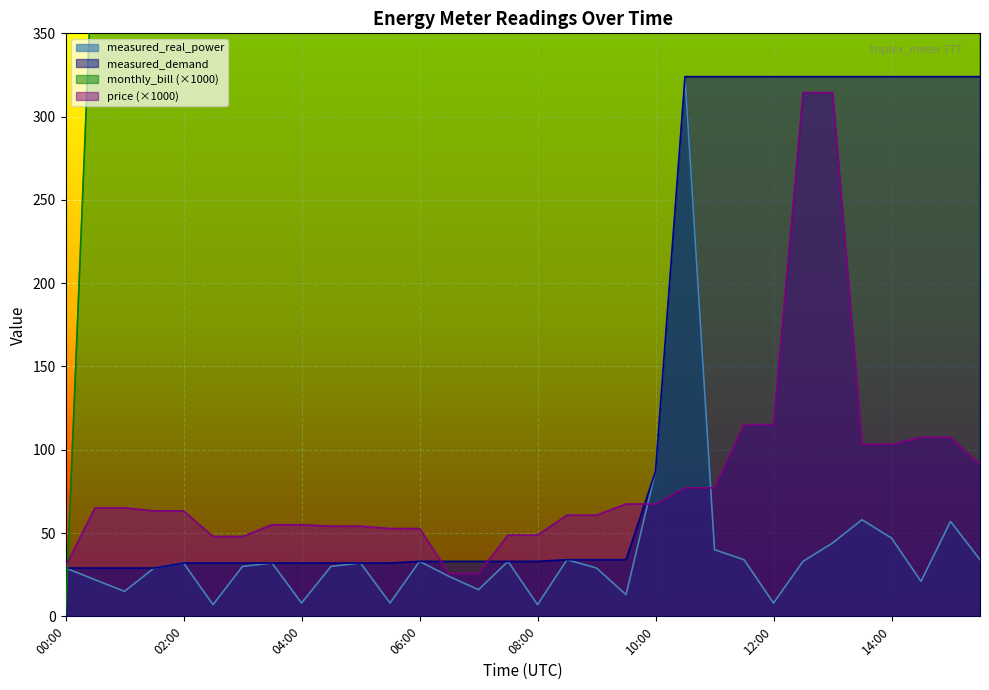

Is the value of measured_demand at 00:30 greater than the value of monthly_bill at 07:00?

No